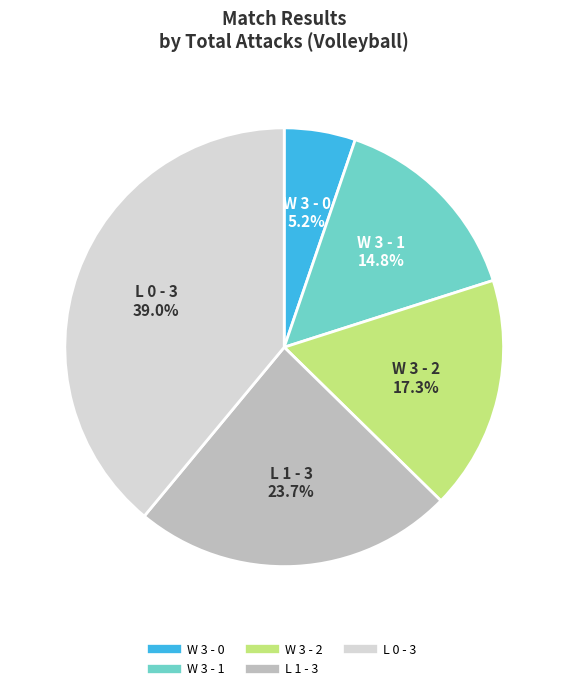

Rank the categories by value from highest to lowest.

L 0 - 3, L 1 - 3, W 3 - 2, W 3 - 1, W 3 - 0